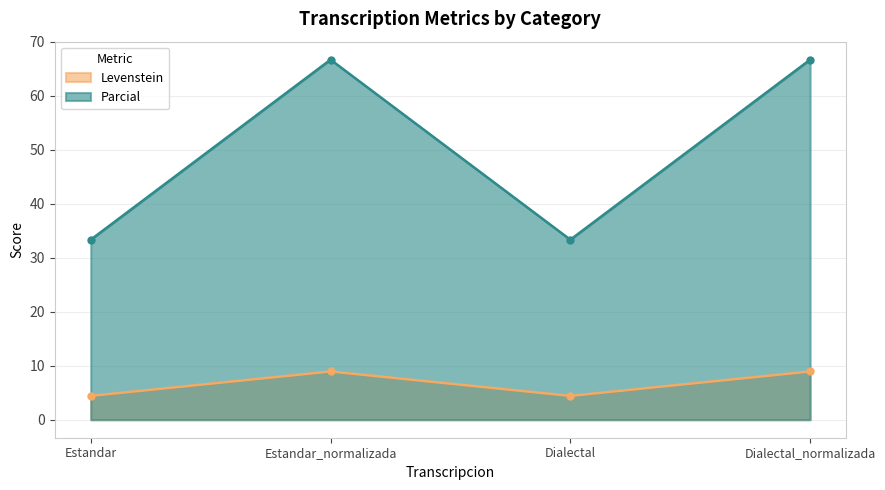

Reading left to right, transcribe all the data shown in this chart.

Levenstein: 4.4	8.9	4.4	8.9
Parcial: 33.3	66.7	33.3	66.7